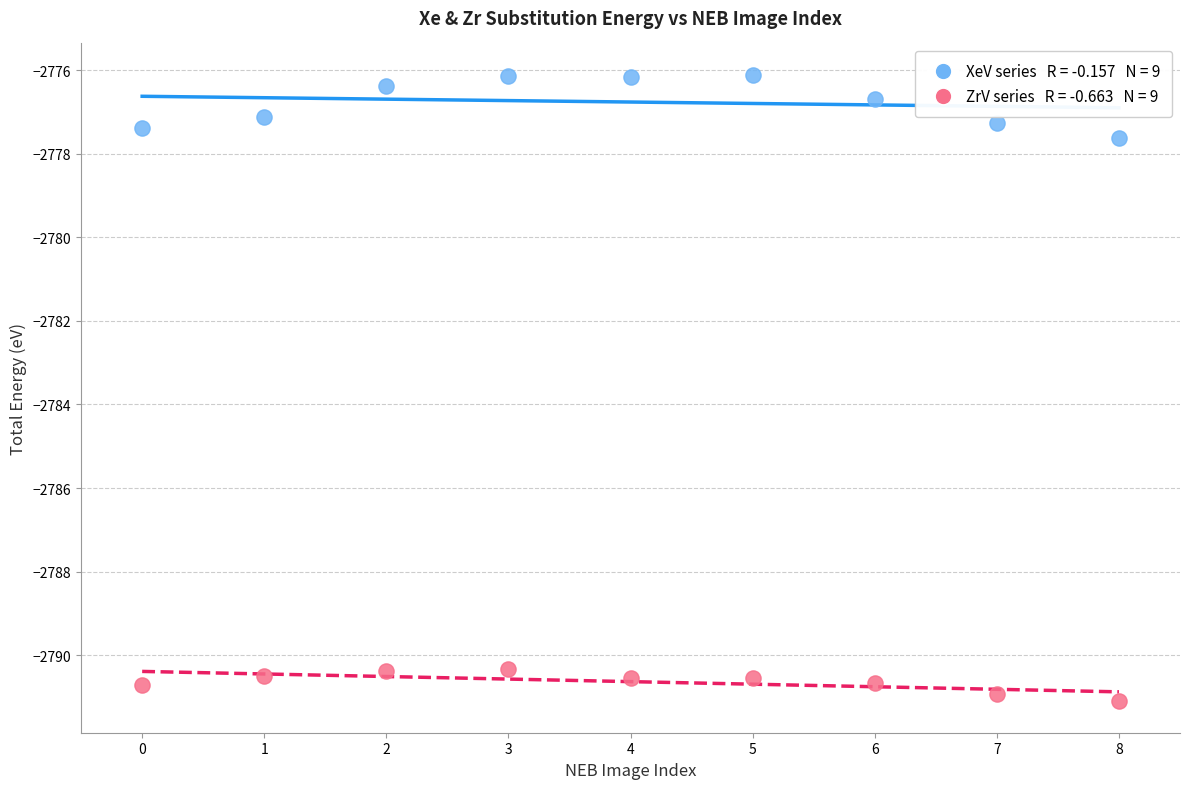

Across all data points, what is the range of Y values (max minus min)?

15.0